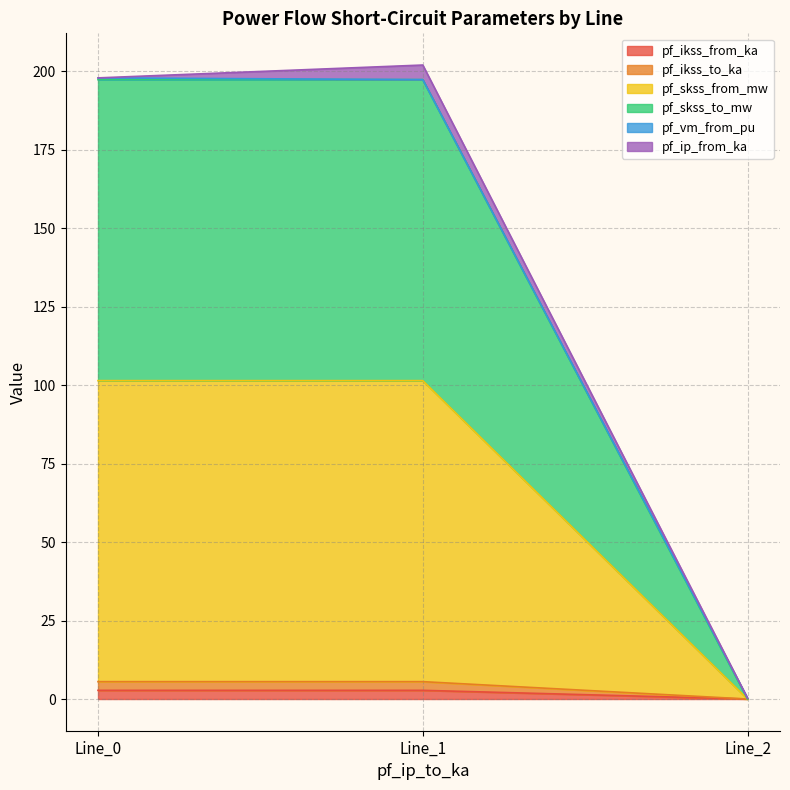

Which series has the largest total across all categories?

pf_skss_to_mw